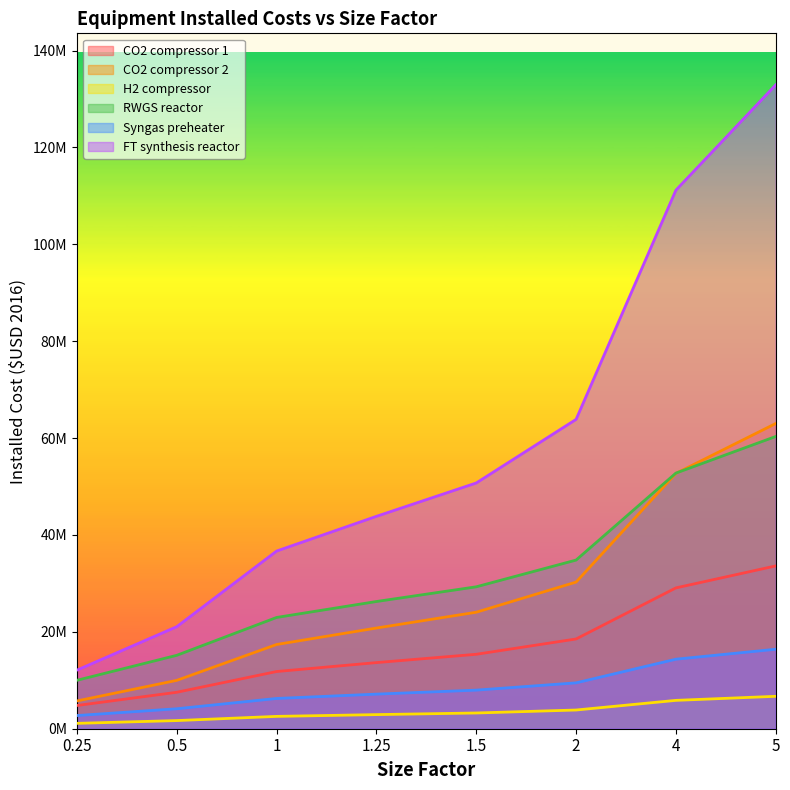

At which label is FT synthesis reactor closest to 72515372?

2